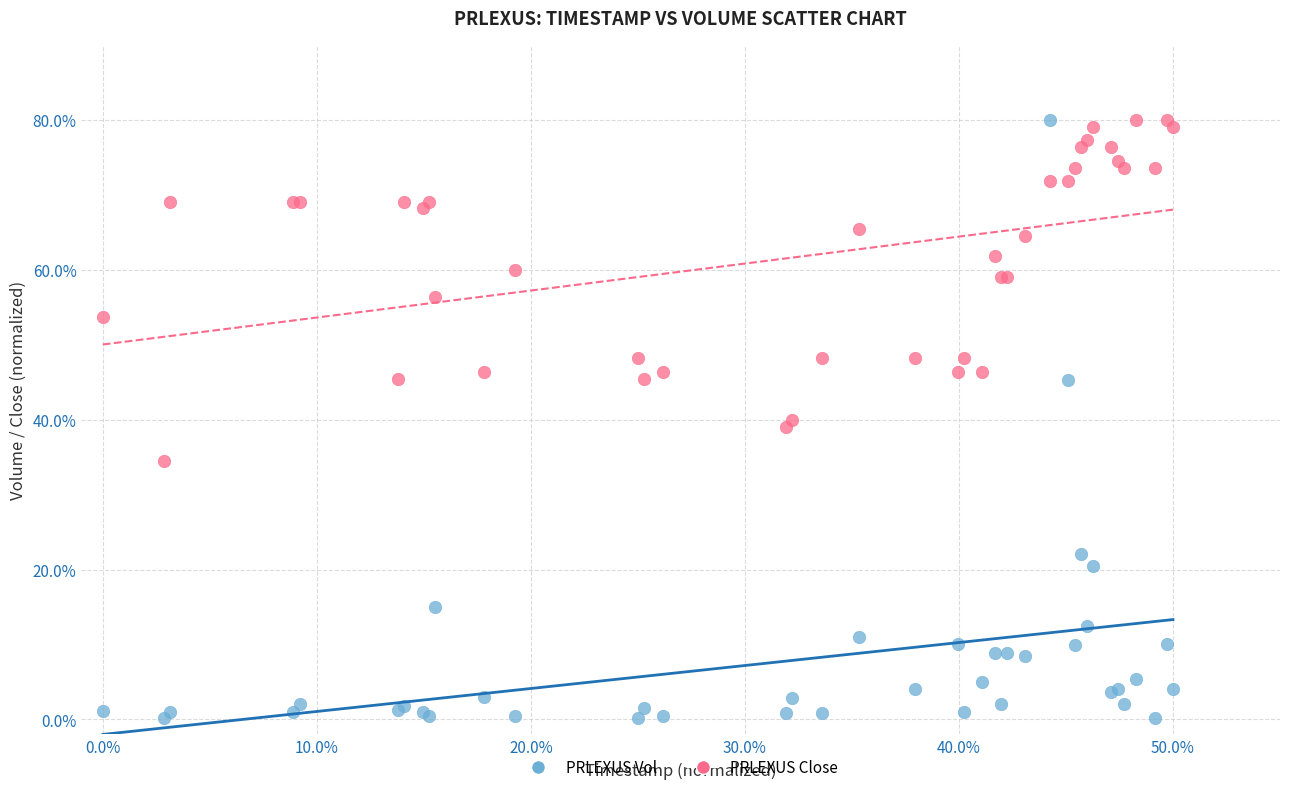

What is the X range (max minus min) for the scatter plot?

50.0